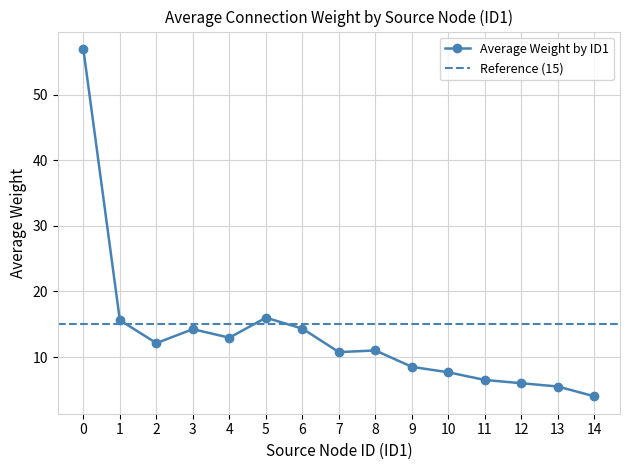

Reading left to right, list all the values displayed in this chart.

0=57.0	1=15.6	2=12.1	3=14.2	4=12.9	5=16.0	6=14.3	7=10.8	8=11.0	9=8.5	10=7.7	11=6.5	12=6.0	13=5.5	14=4.0